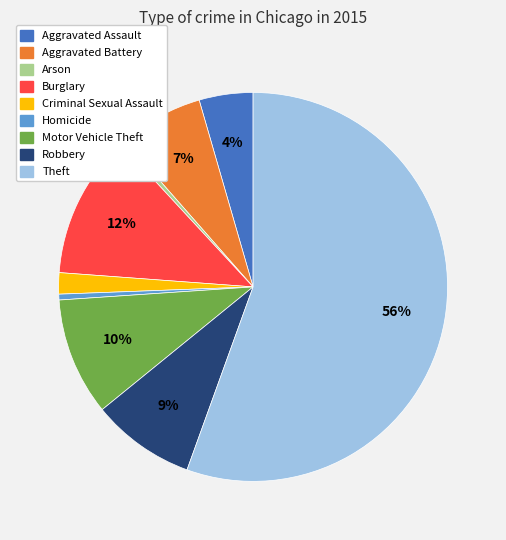

Which category has the biggest portion of the pie?

Theft